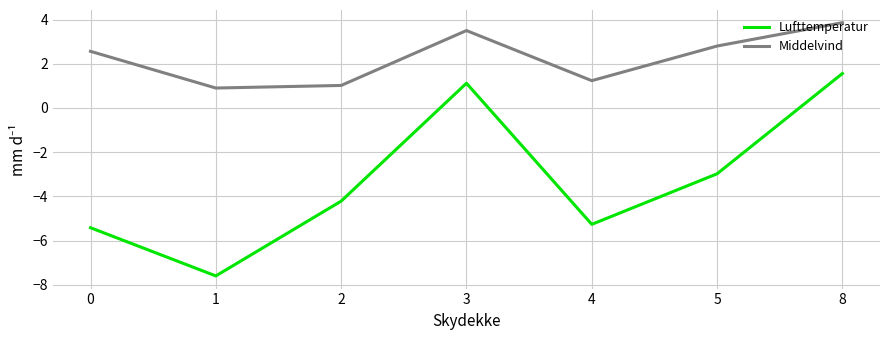

Is the value of Lufttemperatur at 5 greater than the value of Middelvind at 1?

No